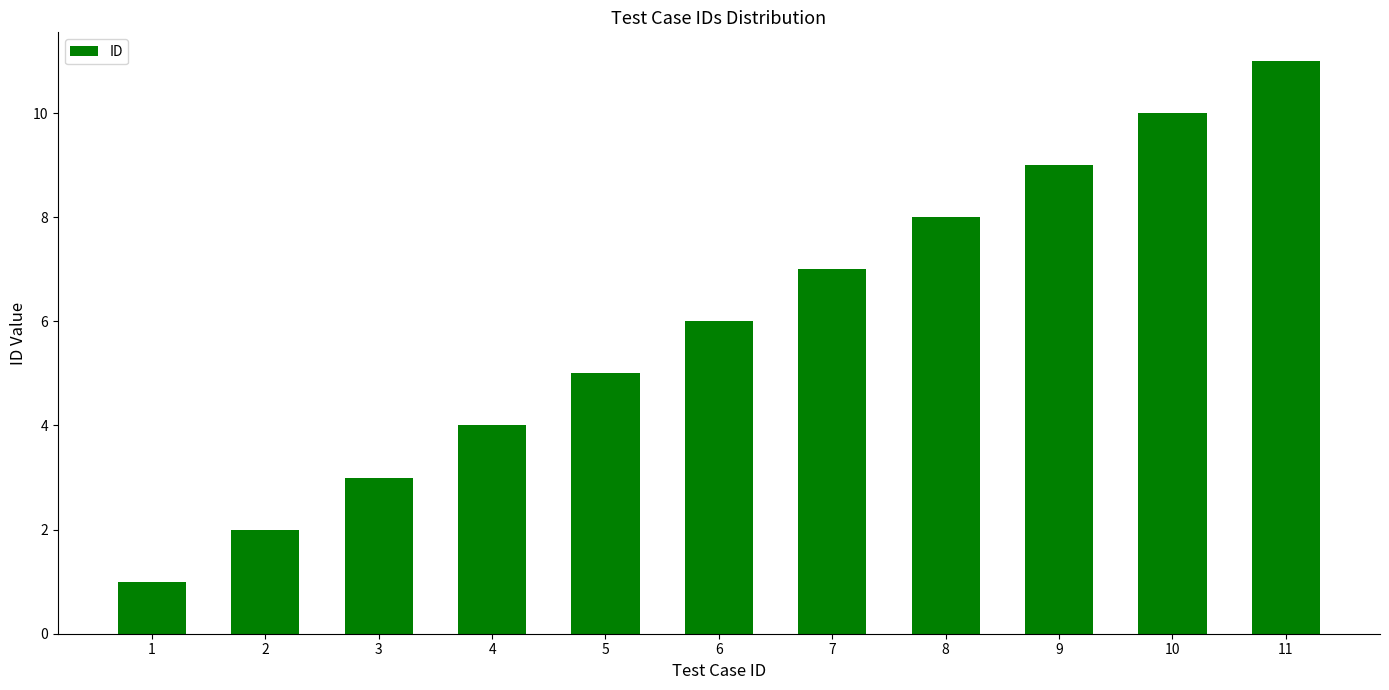

How many categories are shown in the chart?

11